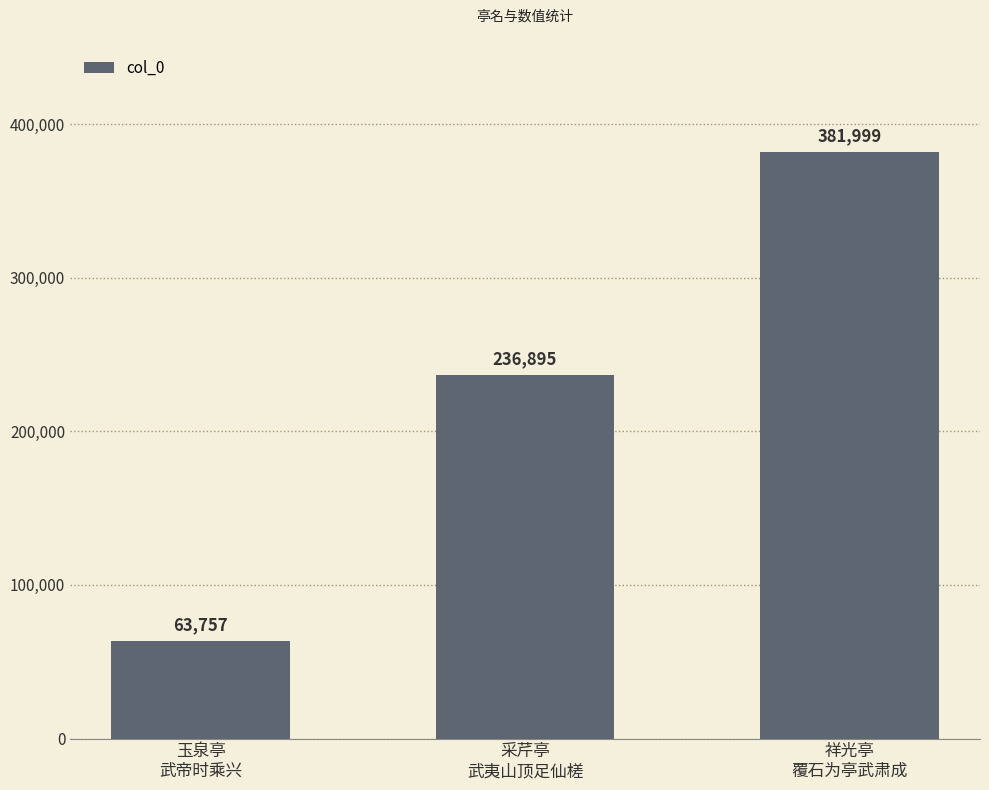

Count the number of categories in the chart.

3